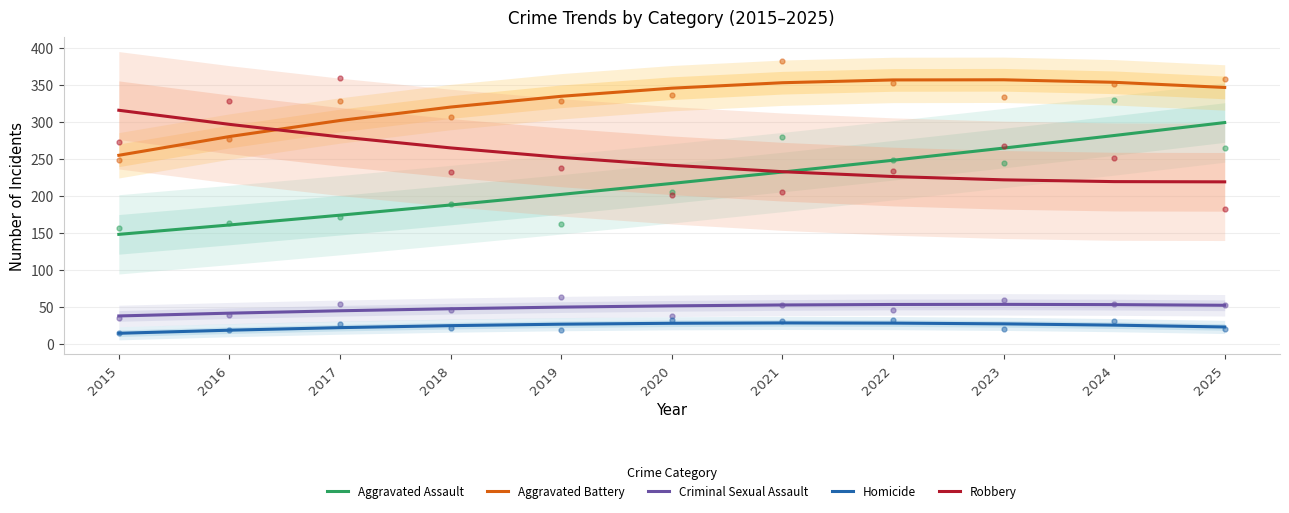

Reading left to right, transcribe all the data shown in this chart.

Aggravated Assault: 147.8	160.5	173.8	187.6	201.9	216.8	232.2	248.1	264.6	281.6	299.2
Aggravated Battery: 254.9	280.2	302.0	320.1	334.7	345.7	353.1	356.9	357.1	353.7	346.7
Criminal Sexual Assault: 37.4	41.1	44.4	47.1	49.3	51.0	52.2	52.9	53.0	52.7	51.8
Homicide: 13.9	18.1	21.5	24.2	26.2	27.4	27.9	27.7	26.7	24.9	22.4
Robbery: 315.8	296.7	279.8	264.9	252.0	241.3	232.7	226.1	221.6	219.2	218.9